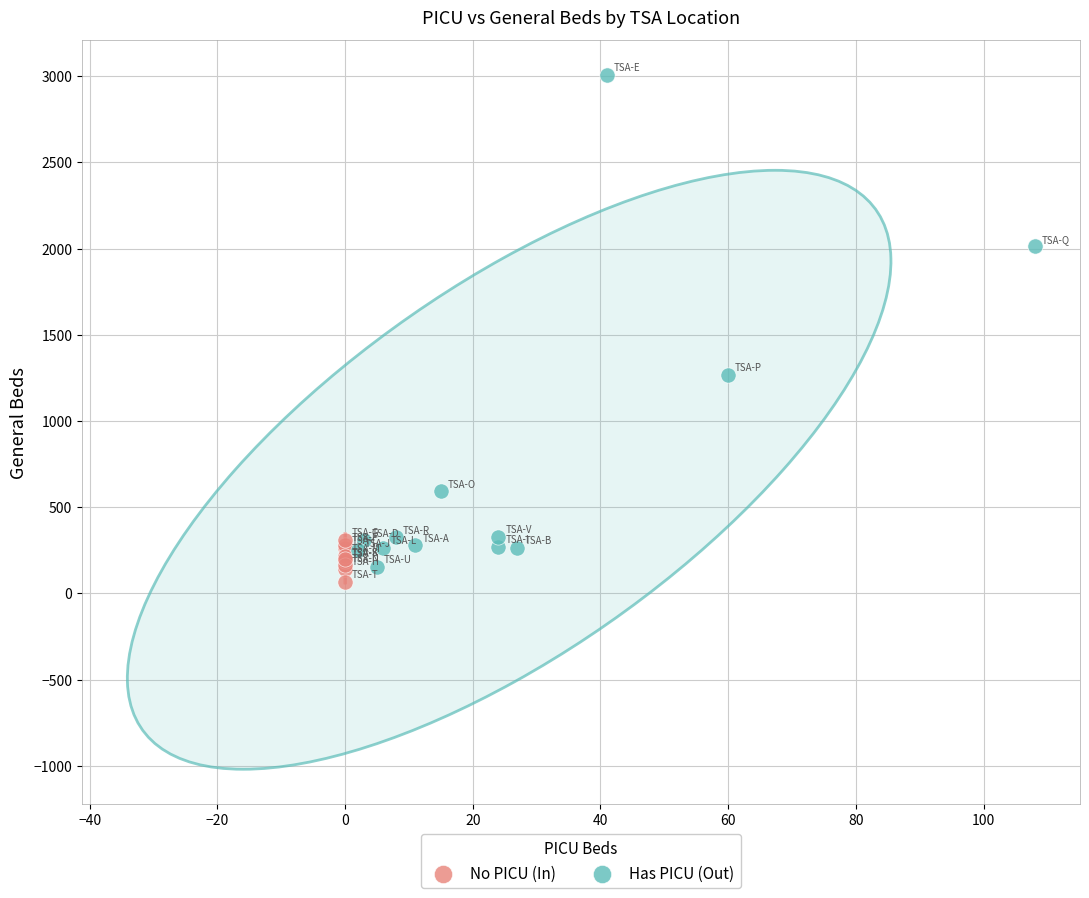

Which series has the widest spread of Y values?

Has PICU (Out)